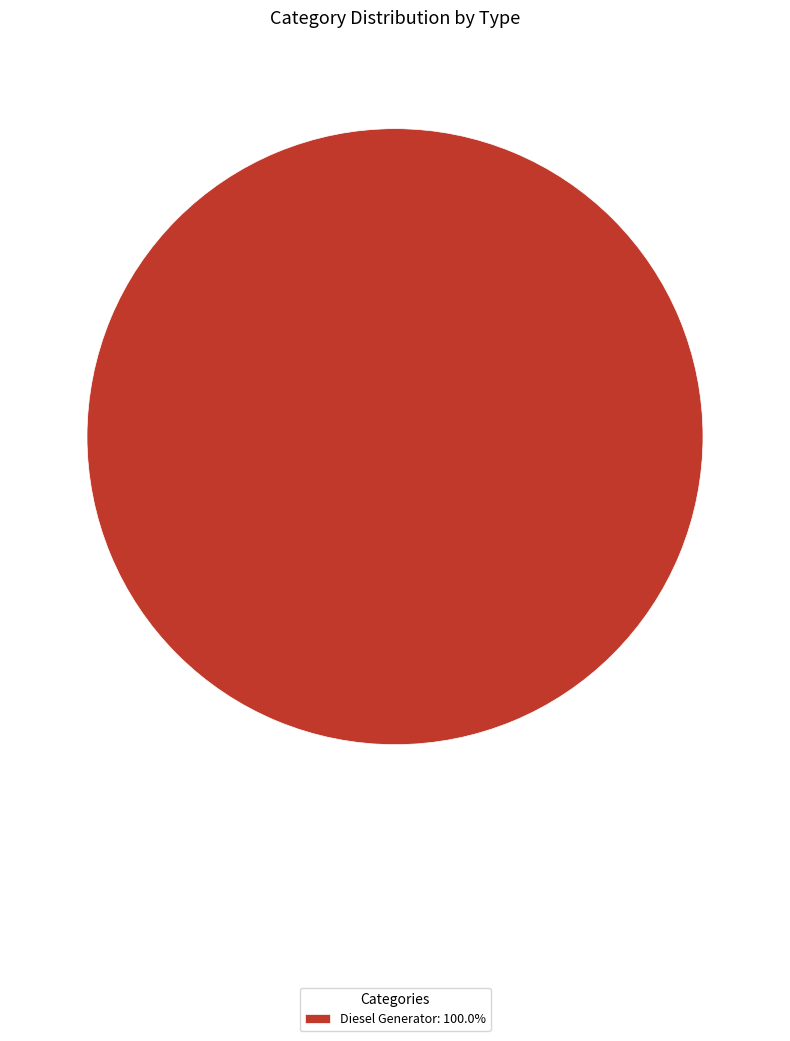

Does any single category account for the majority?

Yes